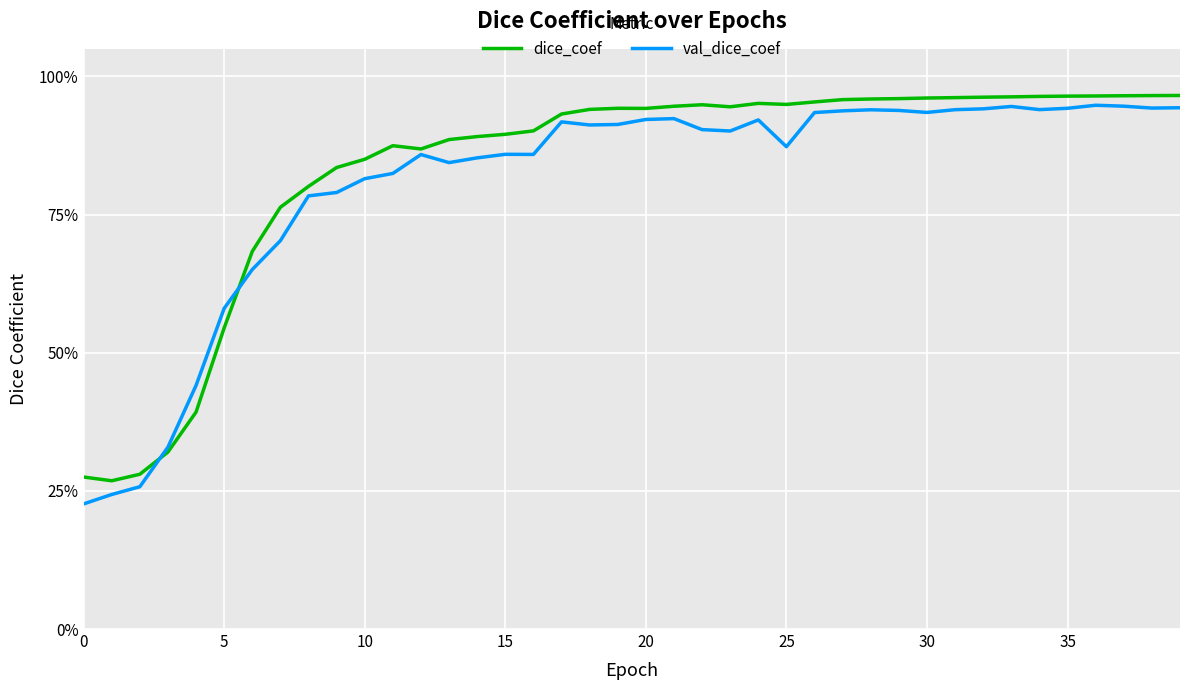

True or false: dice_coef and val_dice_coef cross at least once.

True